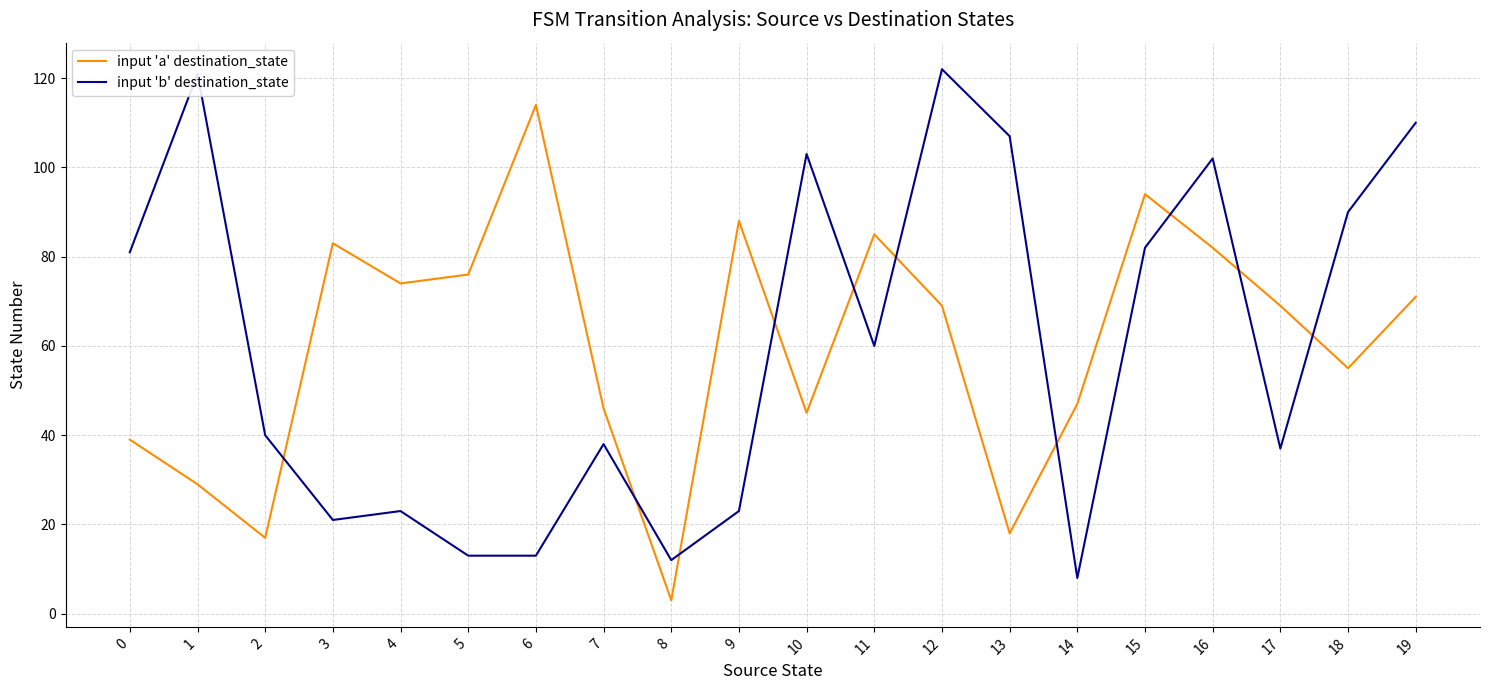

What is the difference between the highest and lowest values at 0?

42